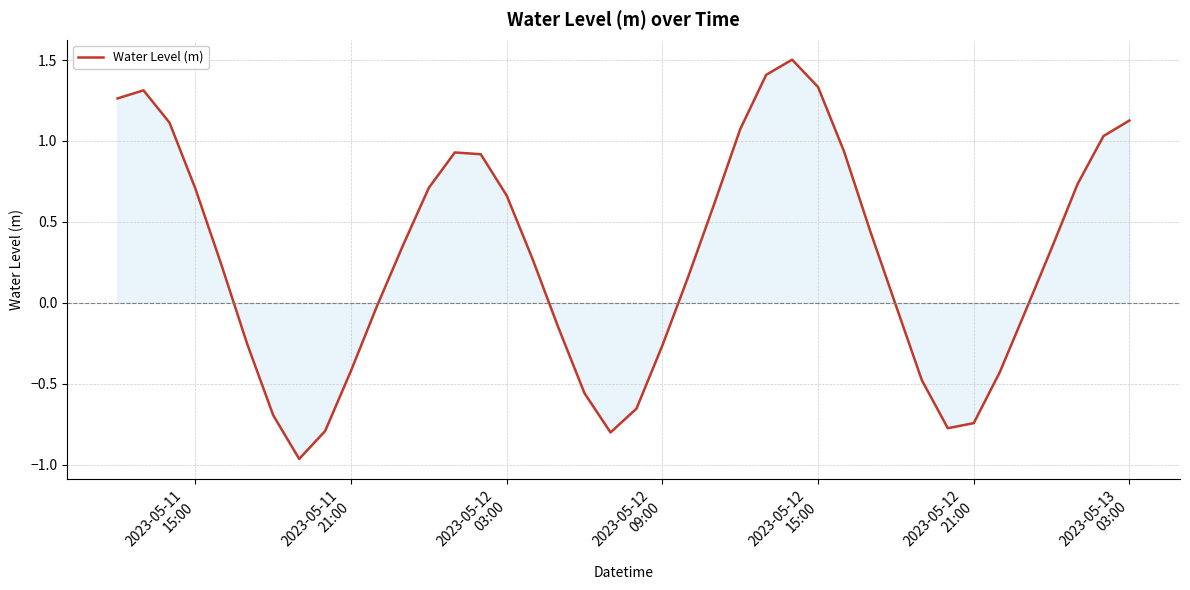

What is the difference between the maximum and minimum values?

2.5